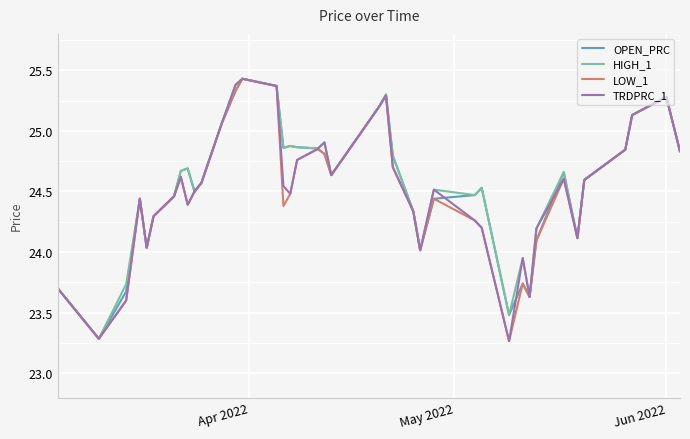

Reading right to left, what are all the values shown in this chart?

OPEN_PRC: 24.8	25.3	25.1	24.8	24.6	24.1	24.7	24.1	23.6	23.7	23.5	24.5	24.5	24.4	24.0	24.3	24.8	25.3	25.2	24.6	24.8	24.9	24.9	24.9	24.9	25.4	25.4	25.3	25.1	24.6	24.5	24.7	24.7	24.5	24.3	24.0	24.4	23.7	23.3	23.7
HIGH_1: 24.8	25.3	25.1	24.8	24.6	24.1	24.7	24.2	23.6	23.9	23.5	24.5	24.5	24.5	24.0	24.3	24.8	25.3	25.2	24.6	24.9	24.9	24.9	24.9	24.9	25.4	25.4	25.4	25.1	24.6	24.5	24.7	24.7	24.5	24.3	24.0	24.4	23.7	23.3	23.7
LOW_1: 24.8	25.3	25.1	24.8	24.6	24.1	24.6	24.1	23.6	23.7	23.3	24.2	24.3	24.4	24.0	24.3	24.7	25.3	25.2	24.6	24.8	24.9	24.8	24.5	24.4	25.4	25.4	25.3	25.1	24.6	24.5	24.4	24.6	24.5	24.3	24.0	24.4	23.6	23.3	23.7
TRDPRC_1: 24.8	25.3	25.1	24.8	24.6	24.1	24.6	24.2	23.6	23.9	23.3	24.2	24.3	24.5	24.0	24.3	24.7	25.3	25.2	24.6	24.9	24.9	24.8	24.5	24.5	25.4	25.4	25.4	25.1	24.6	24.5	24.4	24.6	24.5	24.3	24.0	24.4	23.6	23.3	23.7